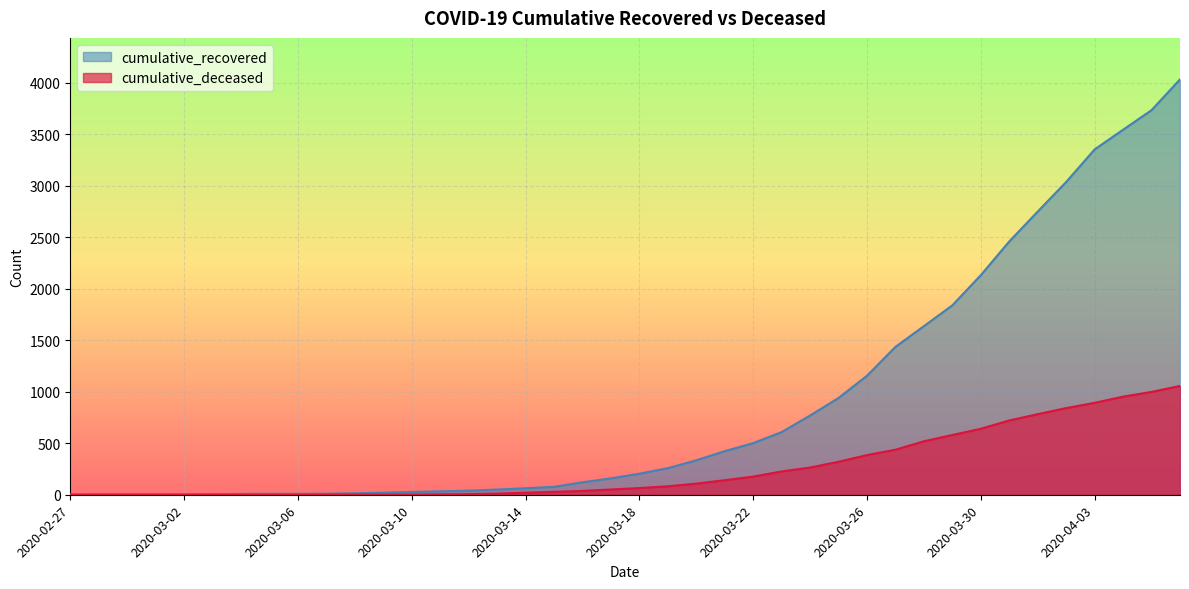

Does the chart display data point markers on the line(s)?

No